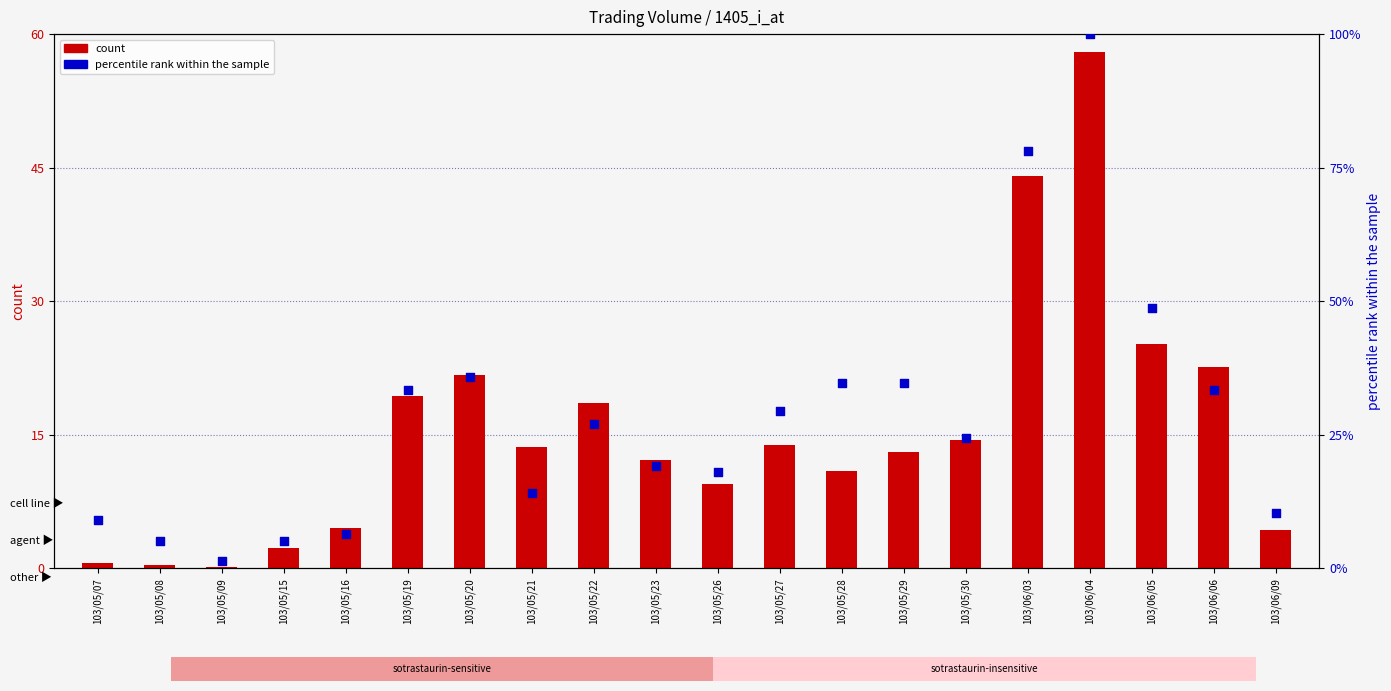

Which series has the largest total across all categories?

col_8 (count/percentile)